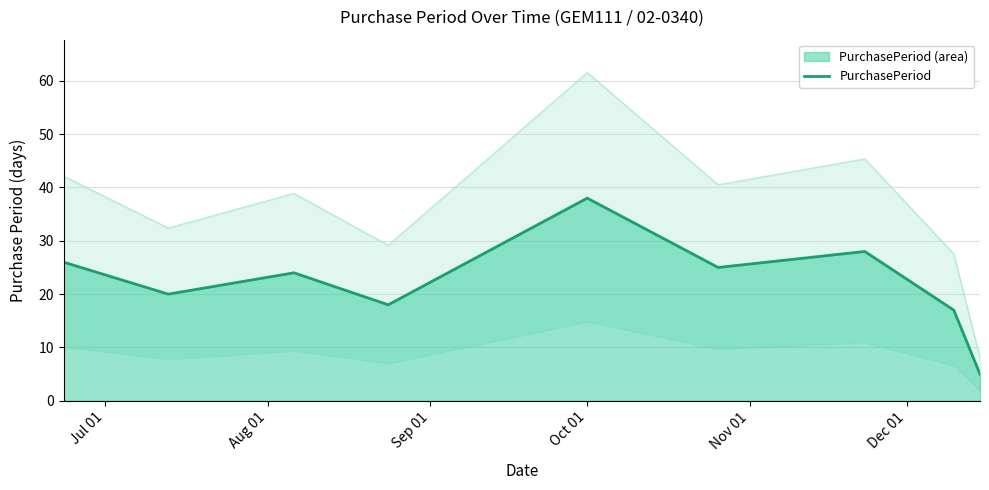

What is the difference between the maximum and minimum values?

33